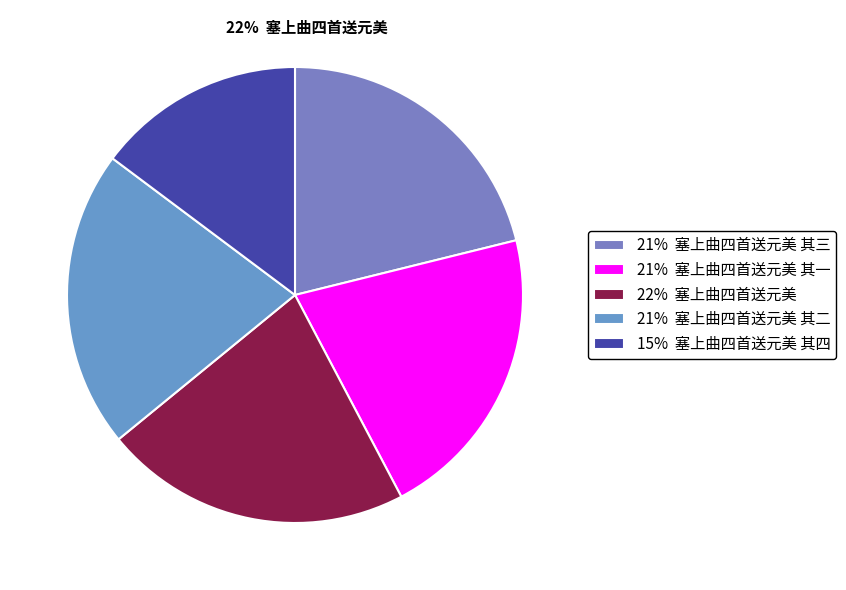

Count the number of slices in the pie.

5